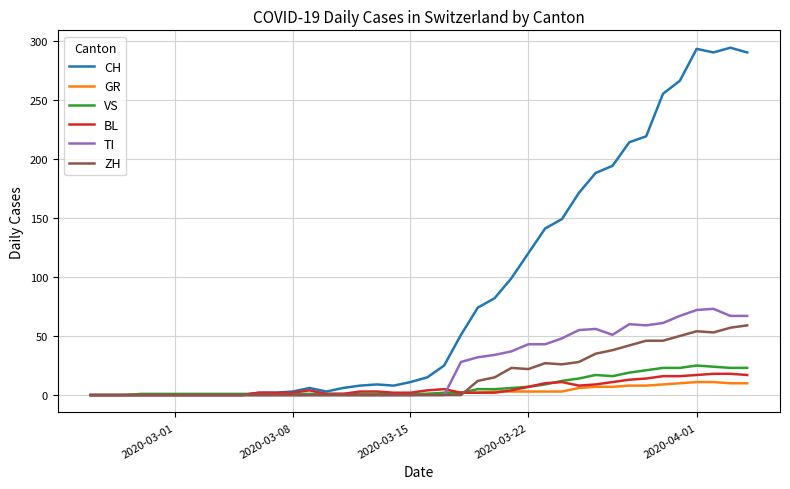

What is the highest value of the VS series?

25